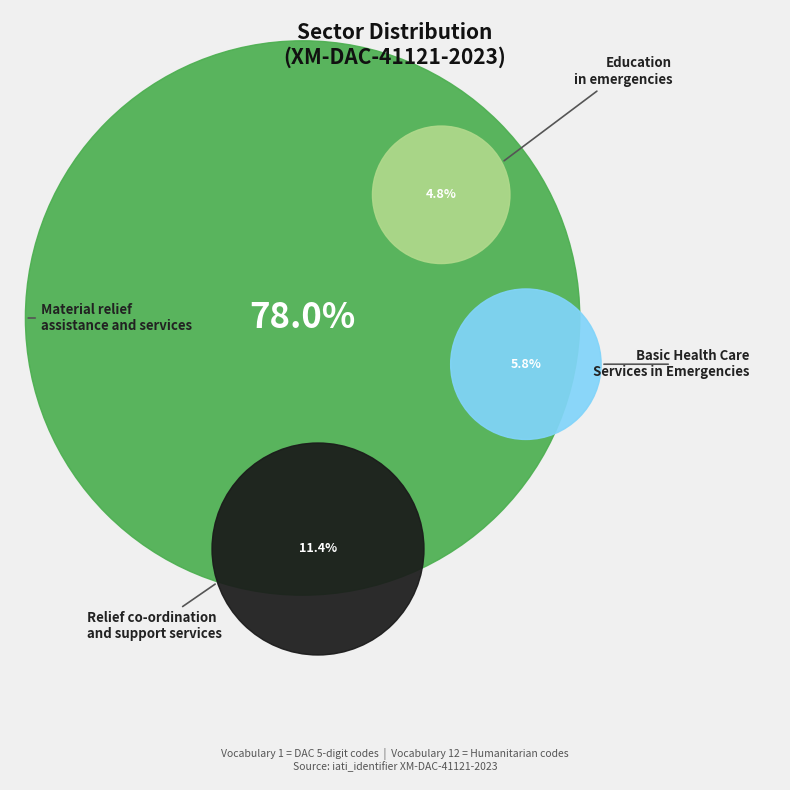

How many slices are in this pie chart?

4